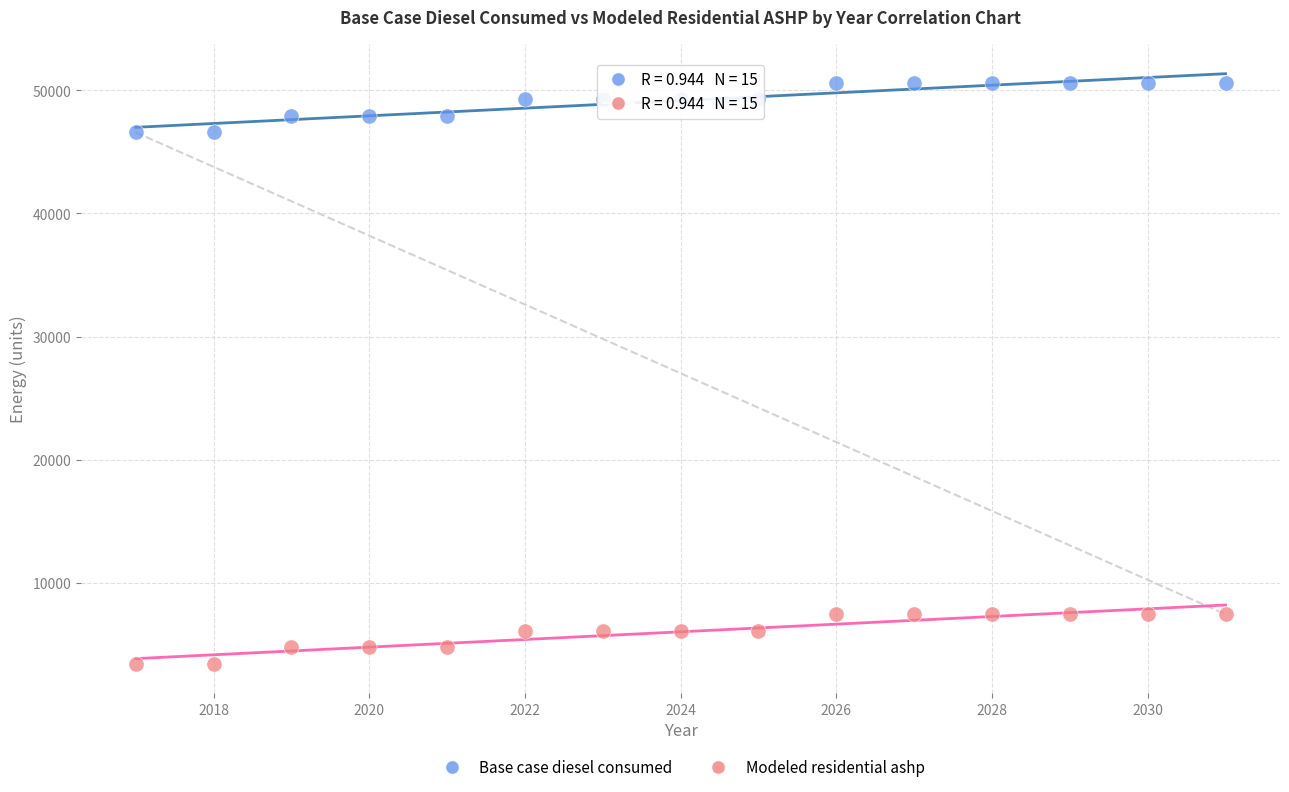

What are all the series names shown in the legend?

Base case diesel consumed, Modeled residential ashp